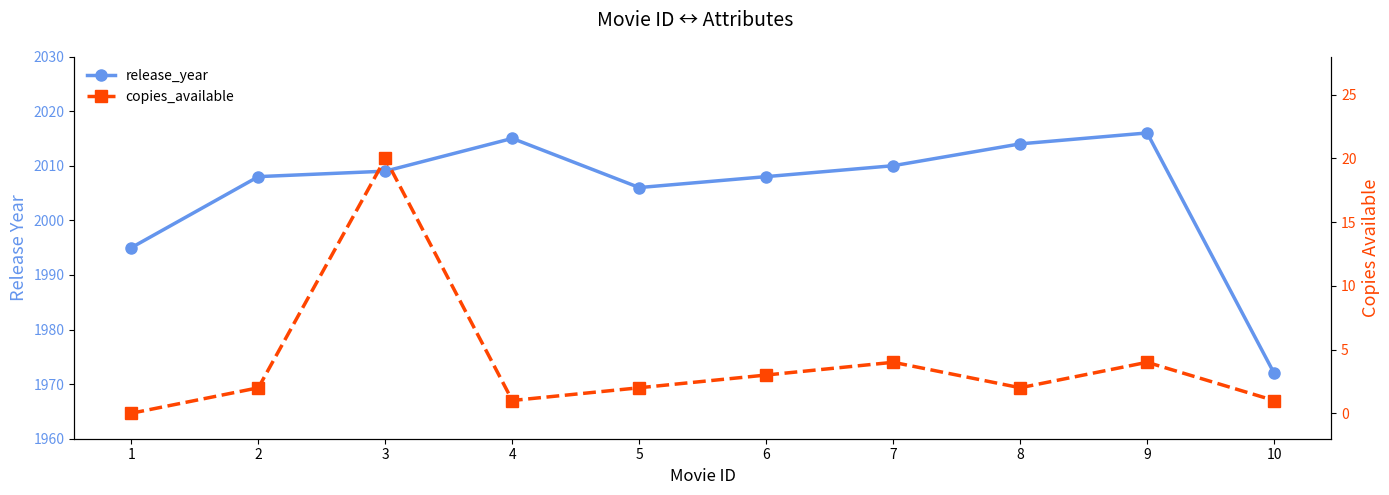

Rank the series by their average value, from lowest to highest.

copies_available, release_year